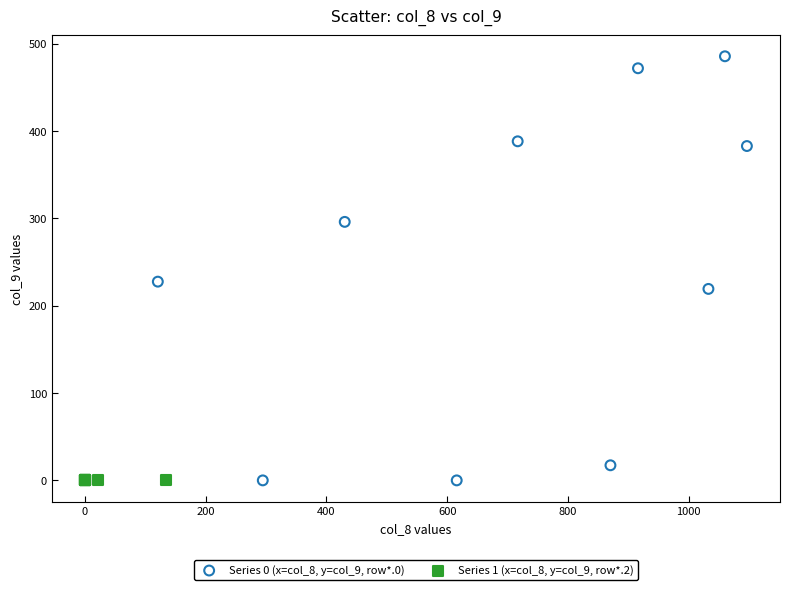

Which series contains the highest Y value?

Series 0 (x=col_8, y=col_9, row*.0)